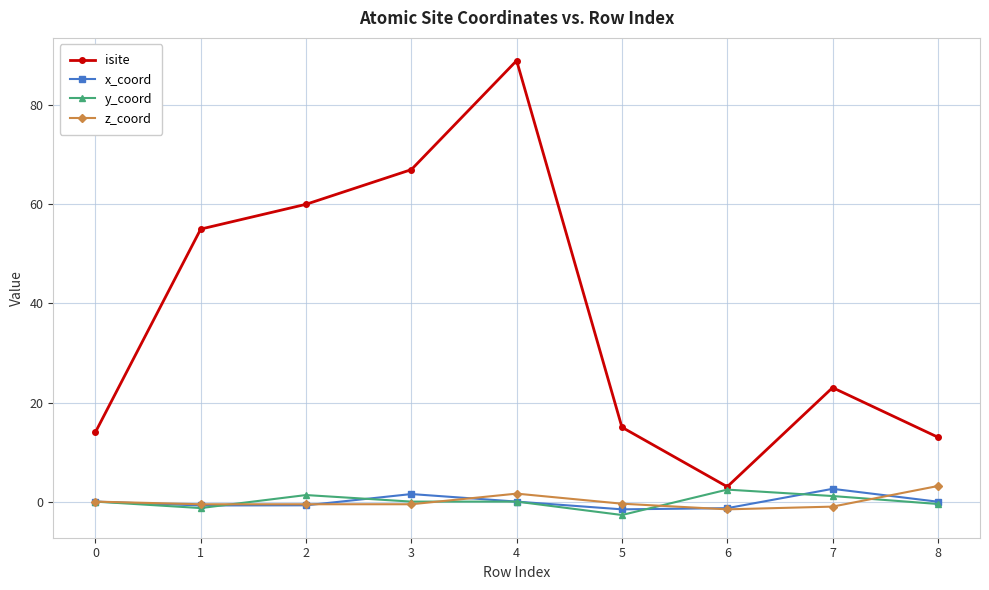

What is the value of the x_coord point at the 4th from the left?

1.5